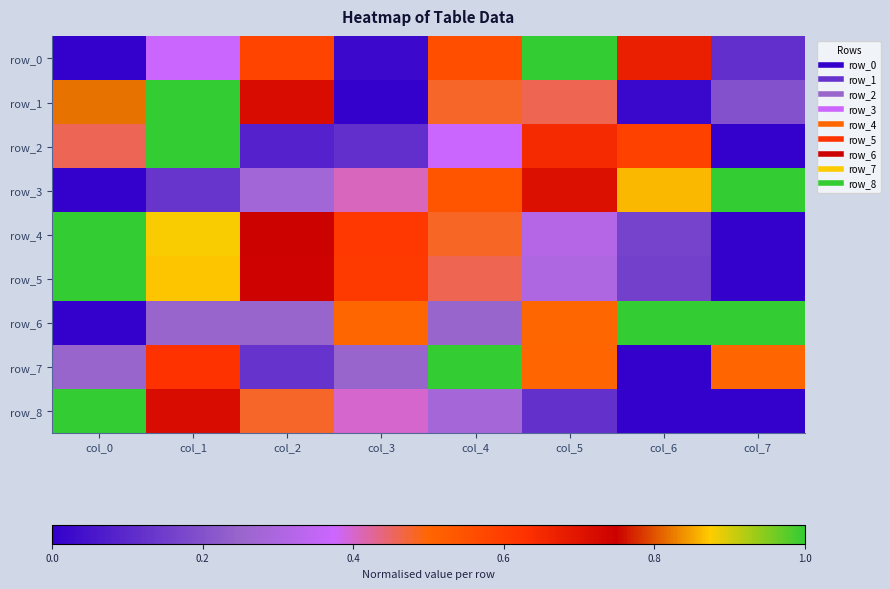

Rank the series at col_0 from lowest to highest value.

row_0, row_3, row_6, row_7, row_2, row_1, row_4, row_5, row_8